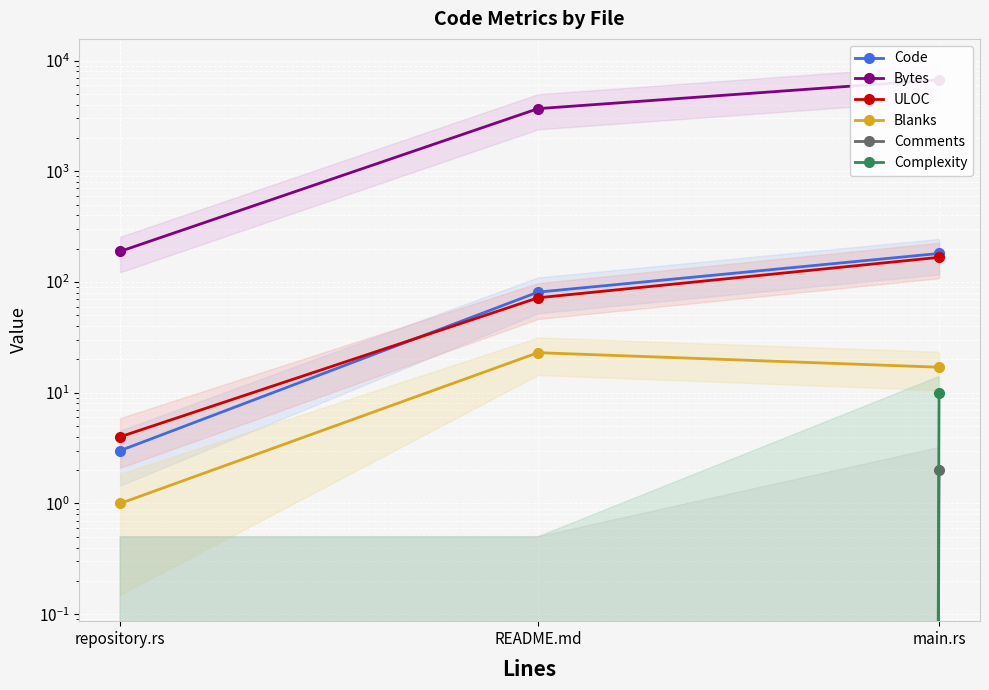

Rank the categories by Blanks value from highest to lowest.

README.md, main.rs, repository.rs